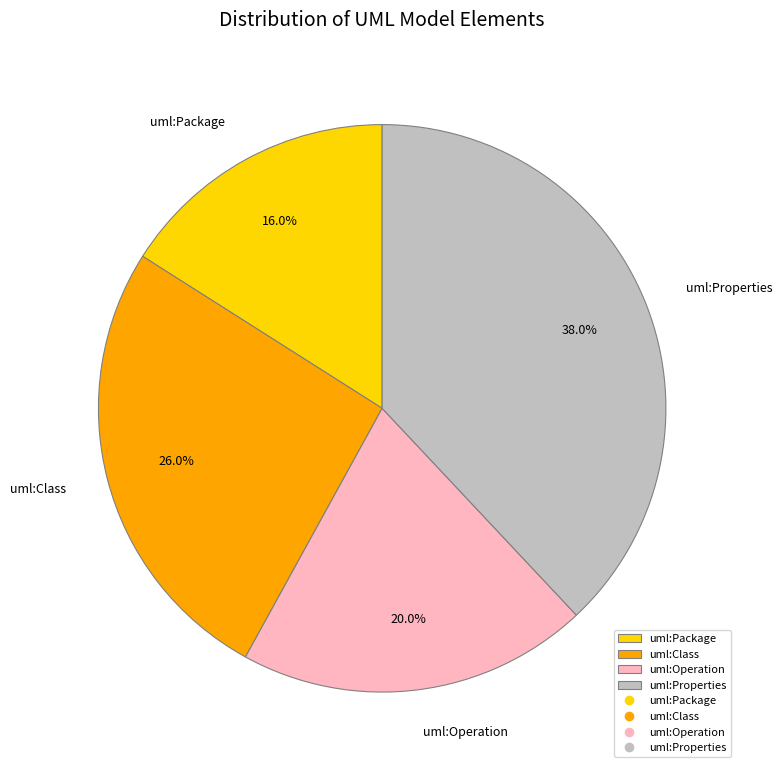

To the nearest percent, what is the difference between the largest and smallest slice percentages?

22%